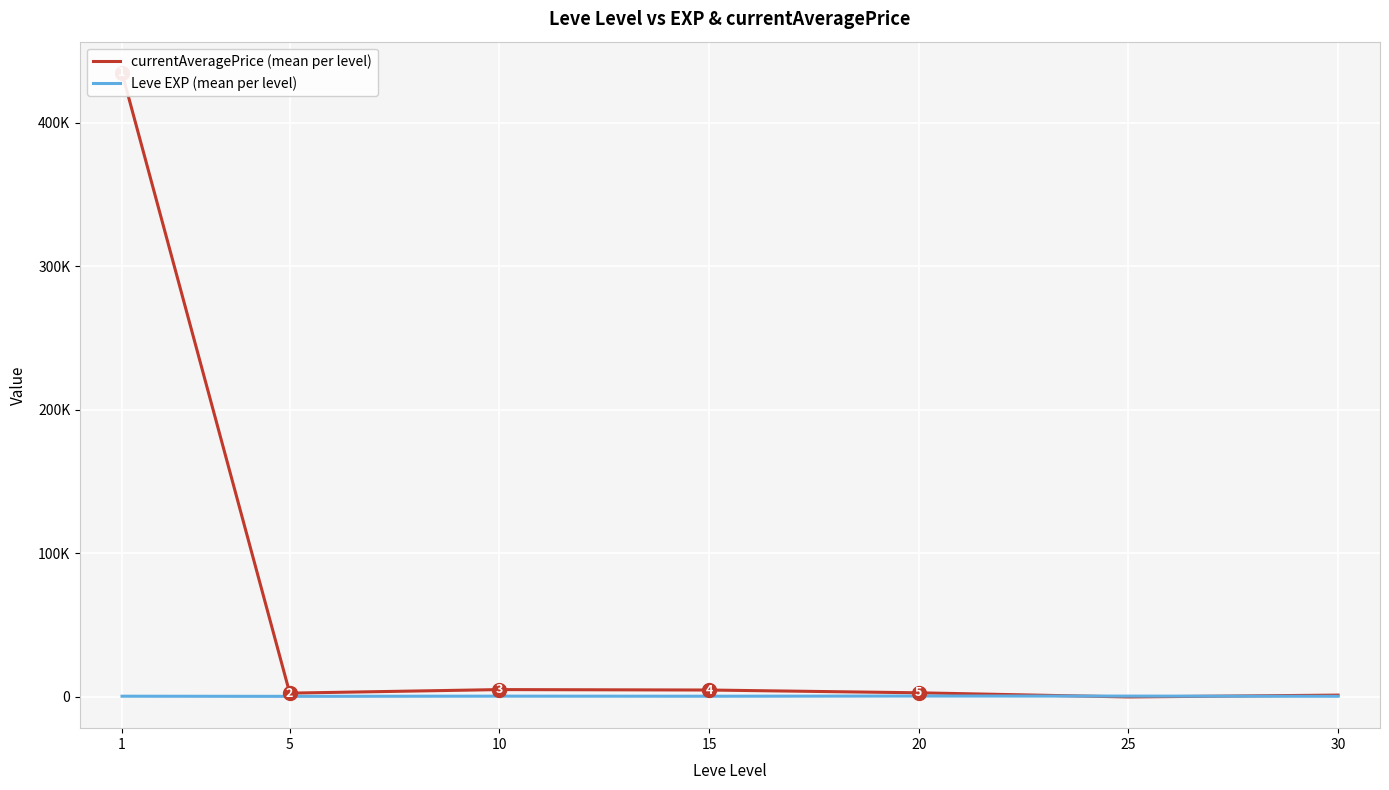

Is this an area chart (filled region under the line)?

No